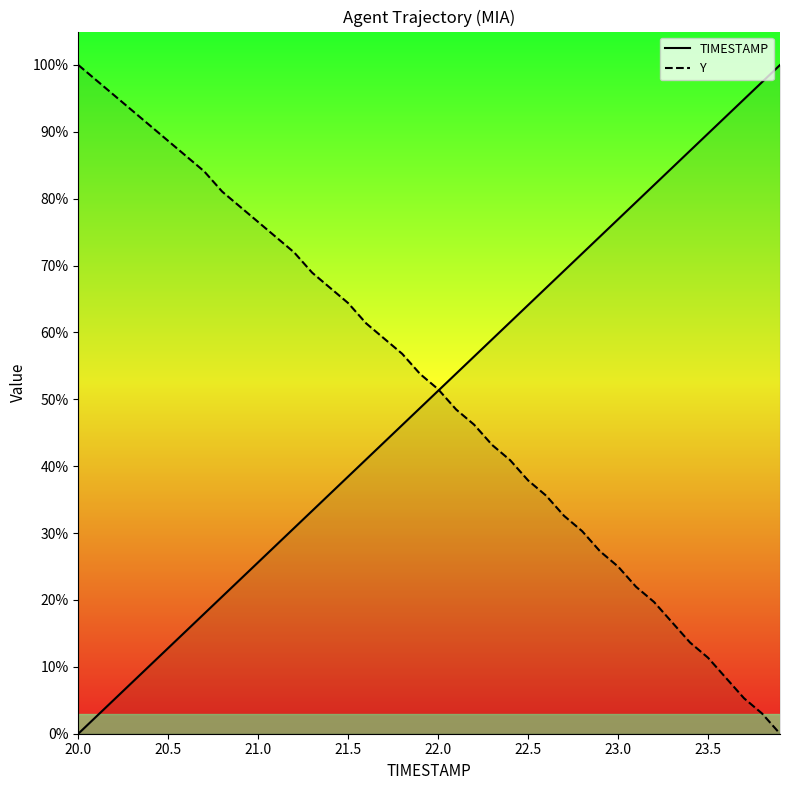

How many data points in Y are less than 53?

20